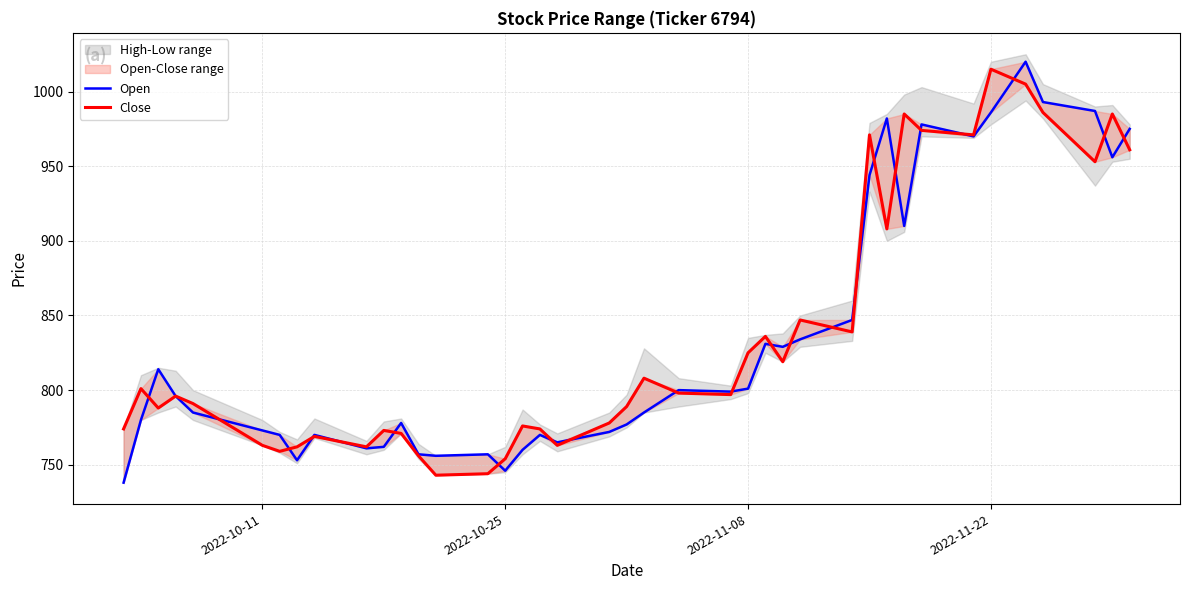

How many lines are shown in the chart?

2